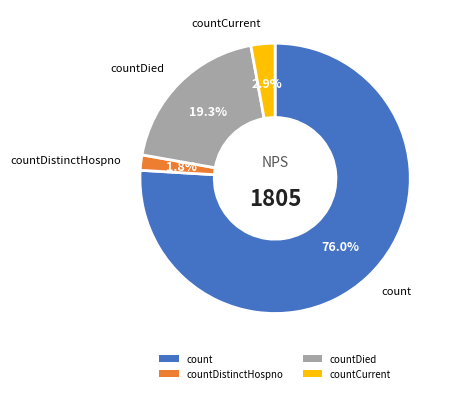

Is there a majority slice in this chart?

Yes